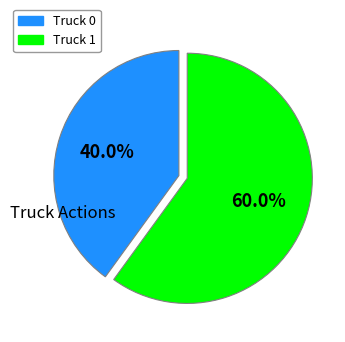

To the nearest percent, what percentage of the pie is Truck 0?

40%